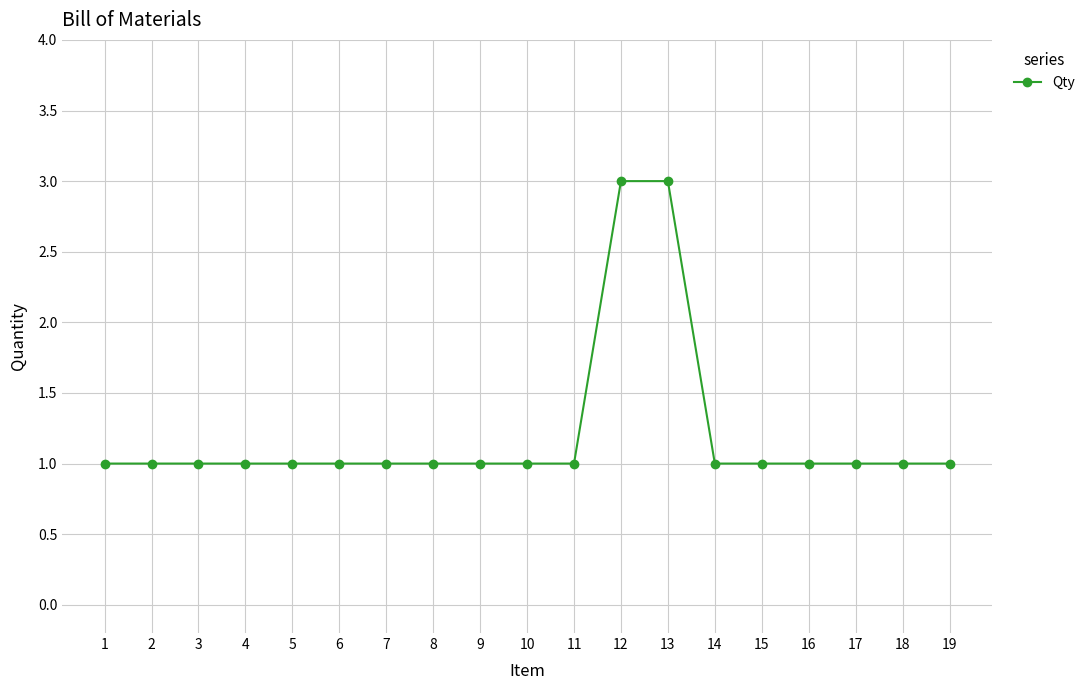

What is the maximum value shown in the chart?

3